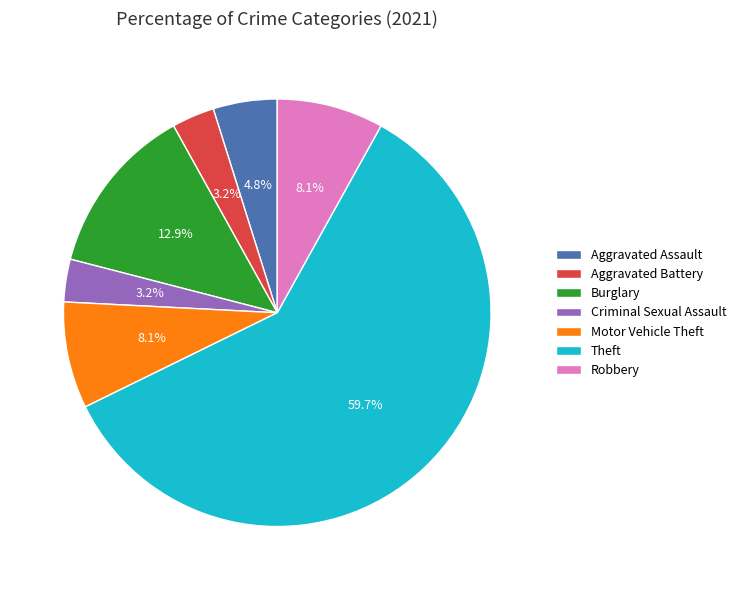

Between Aggravated Battery and Burglary, which is larger?

Burglary